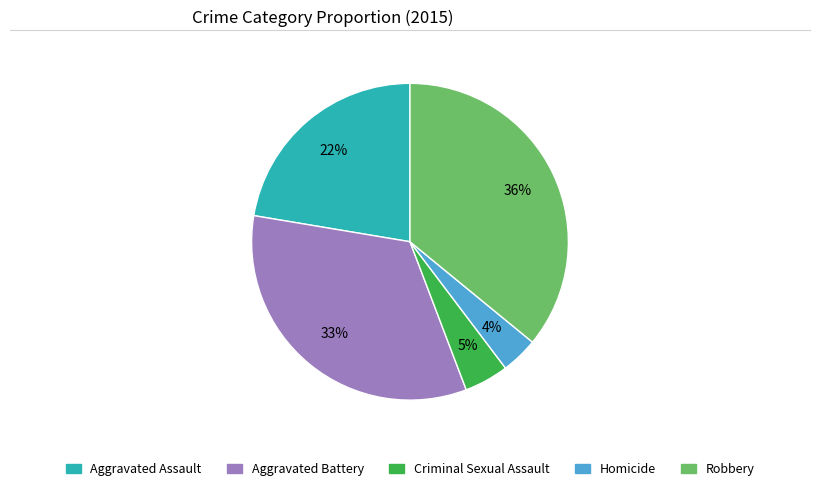

To the nearest percent, what is the difference between the largest and smallest slice percentages?

32%